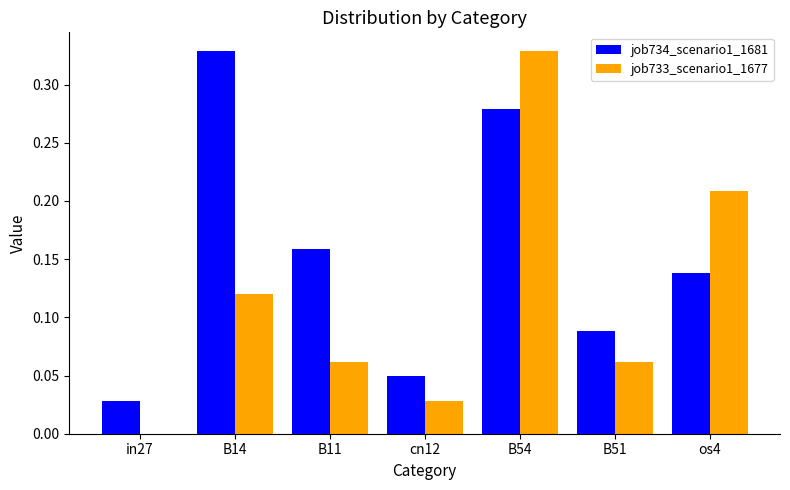

Is it true that job733_scenario1_1677 equals 0.0 at B11?

False